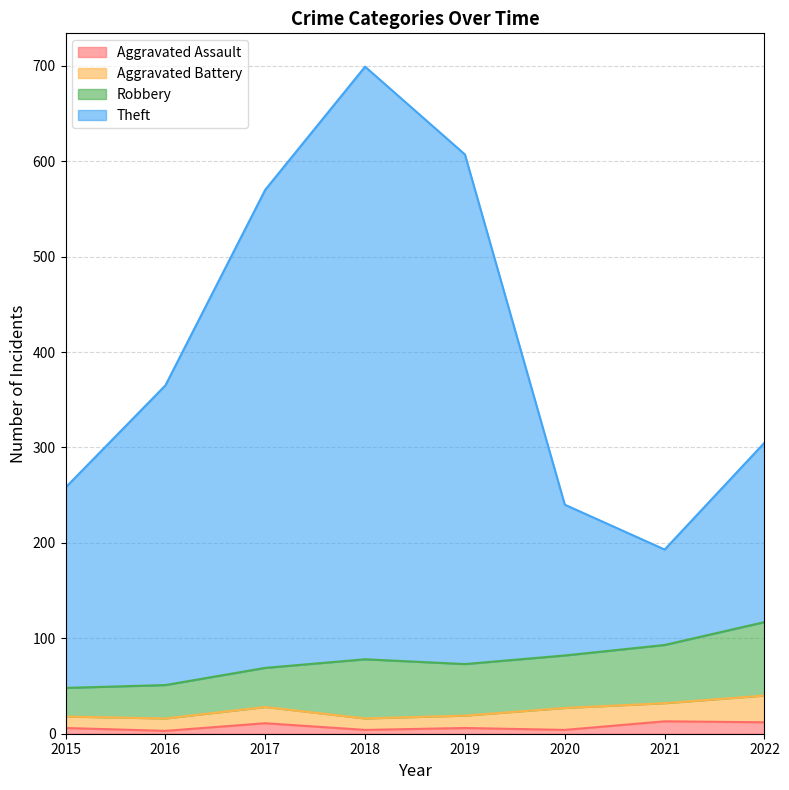

How many values in the Theft series exceed 365?

3